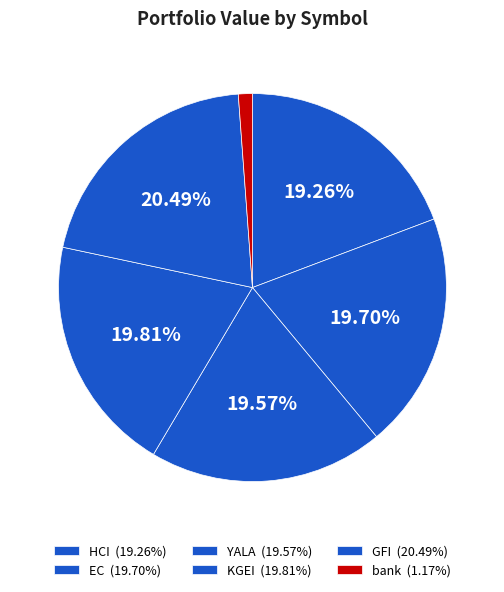

Does any single category account for the majority?

No